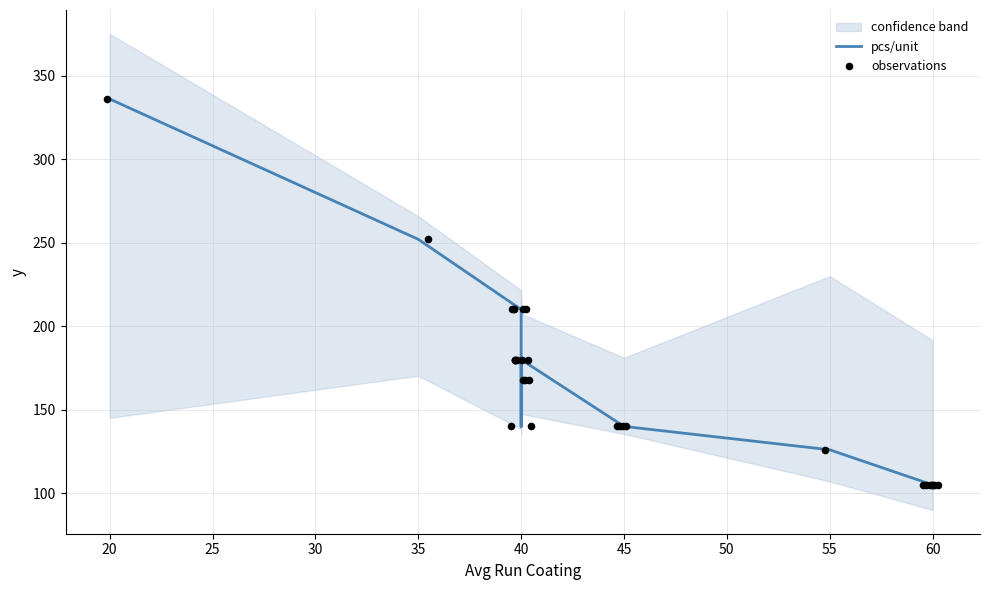

Which series contains the lowest Y value?

pcs/unit